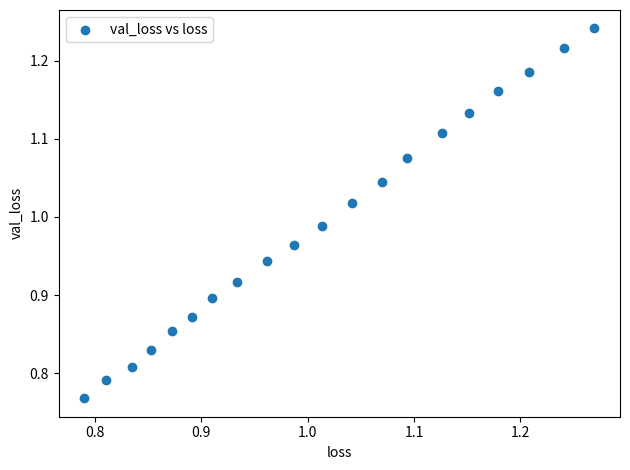

What is the range of X values (max minus min)?

0.5